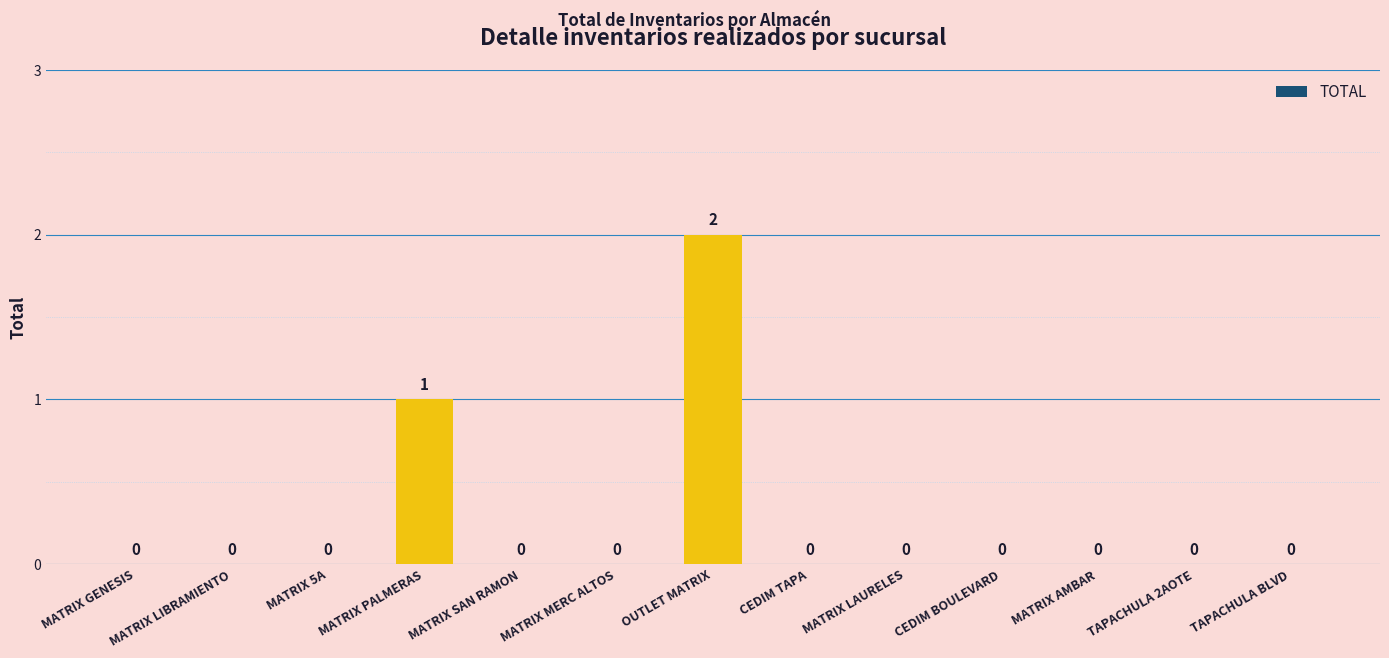

True or false: the data shows 1 at CEDIM BOULEVARD.

False